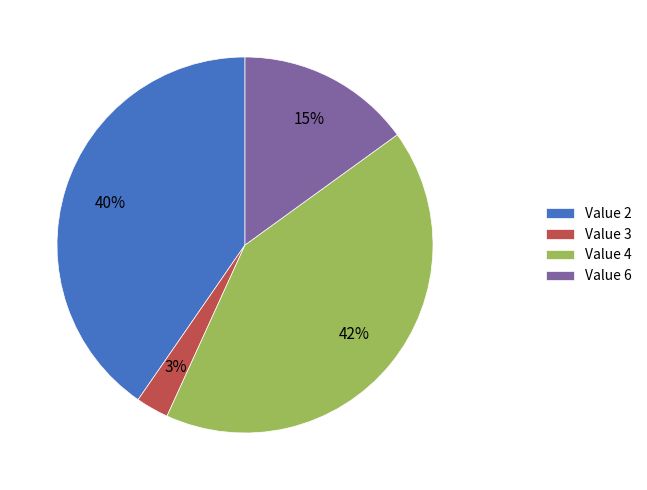

To the nearest percent, what percentage of the pie is Value 6?

15%